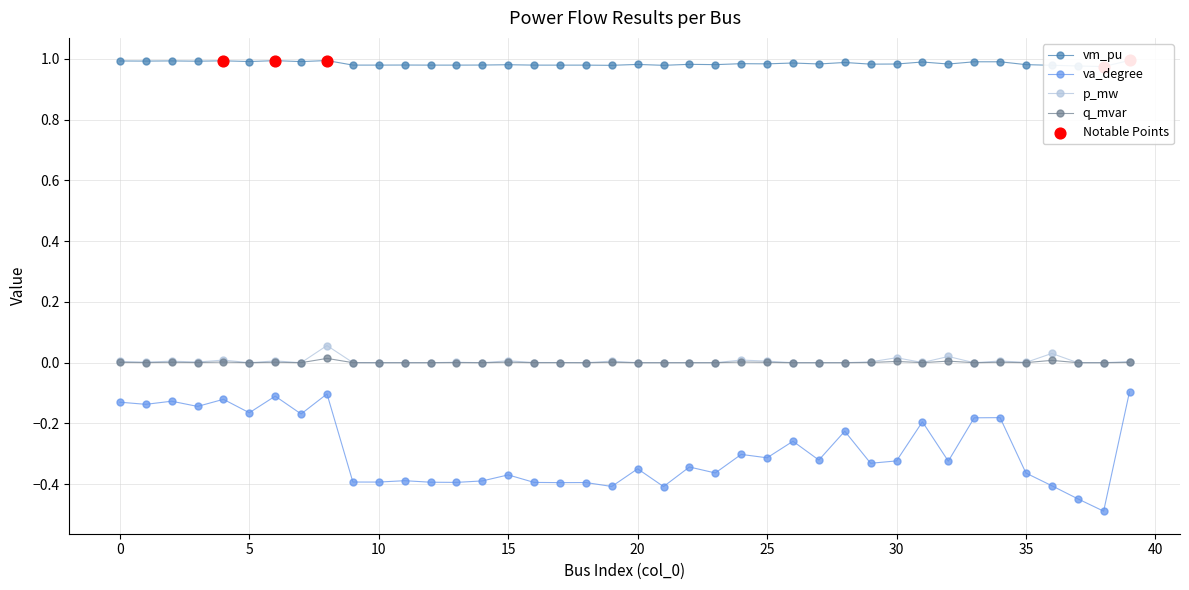

Which series contains the highest Y value?

vm_pu